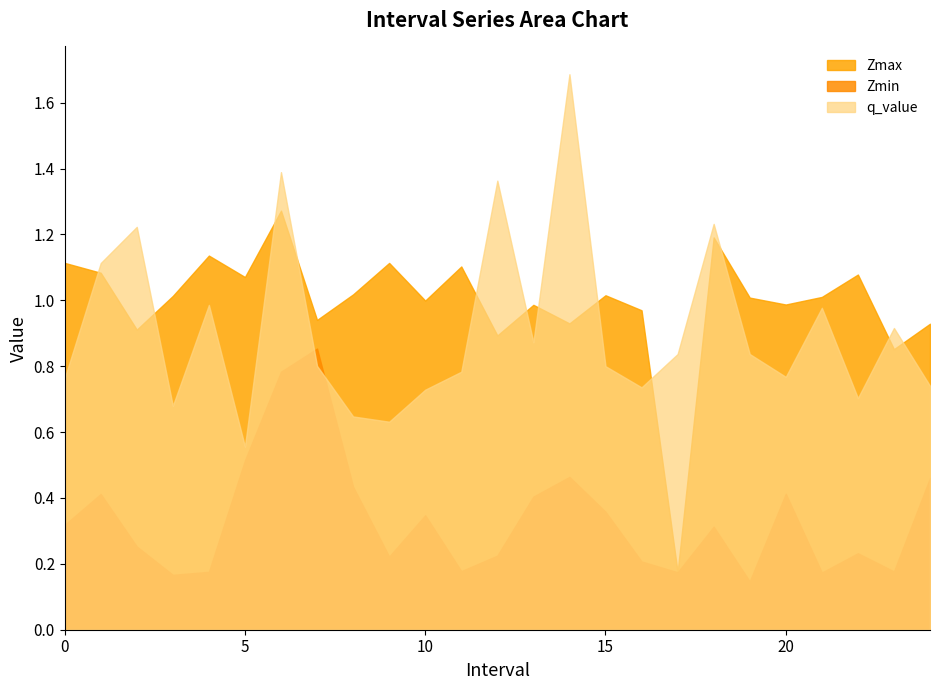

What are all the series names shown in the legend?

Zmax, Zmin, q_value